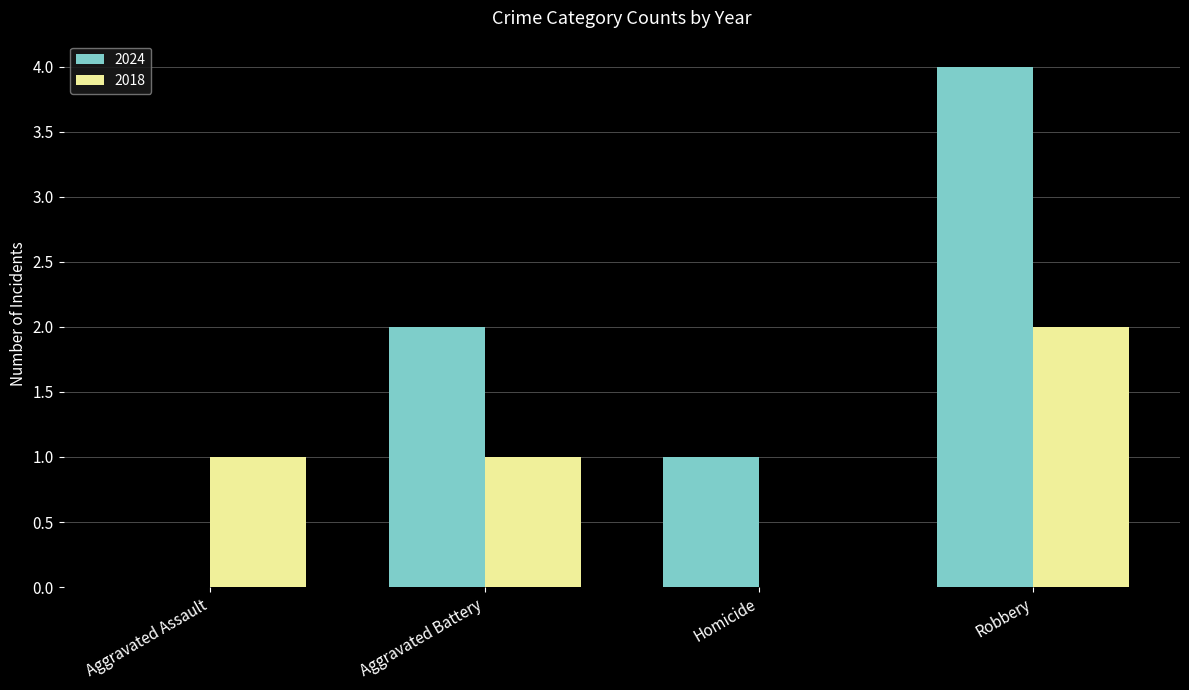

Is the value of 2018 at Aggravated Battery greater than the value of 2024 at Aggravated Assault?

Yes